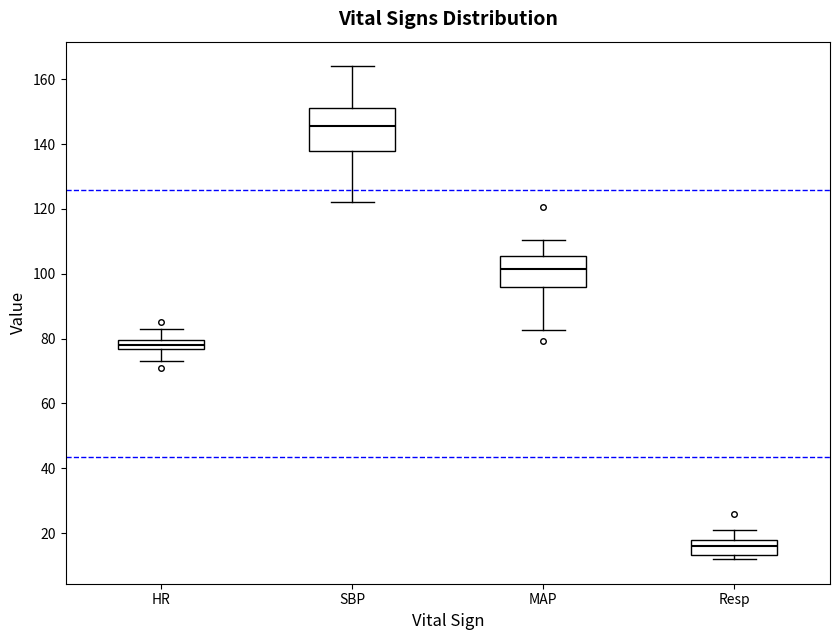

Which box has the lowest median line?

Resp